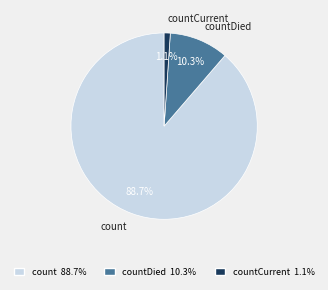

What percentage do countCurrent and count together represent?

89.7%